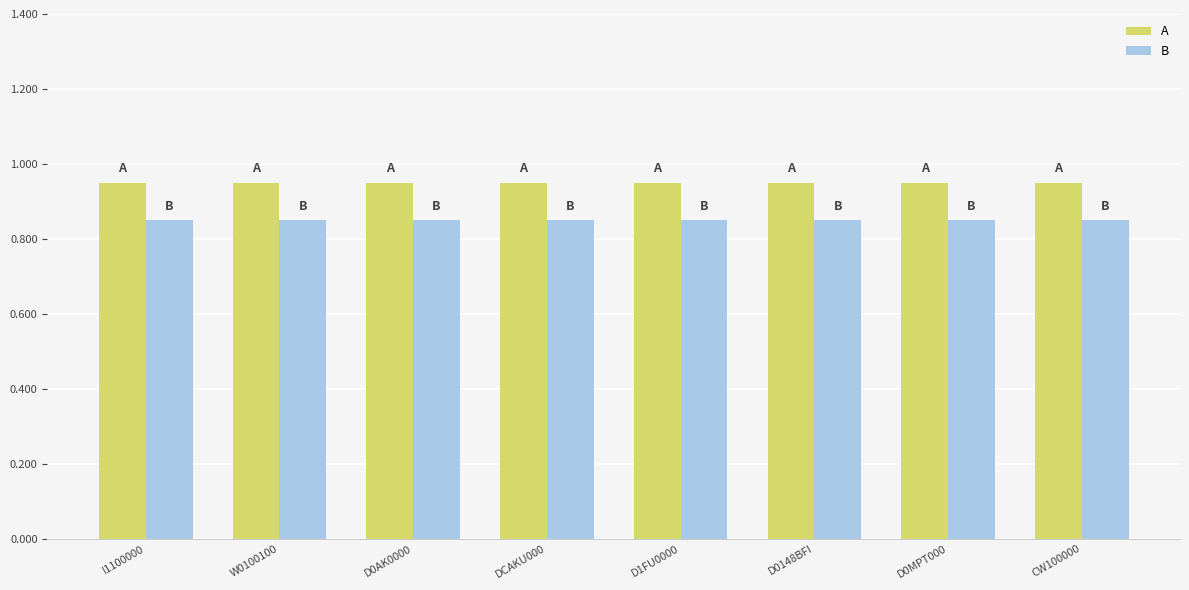

How many groups of bars are there?

8